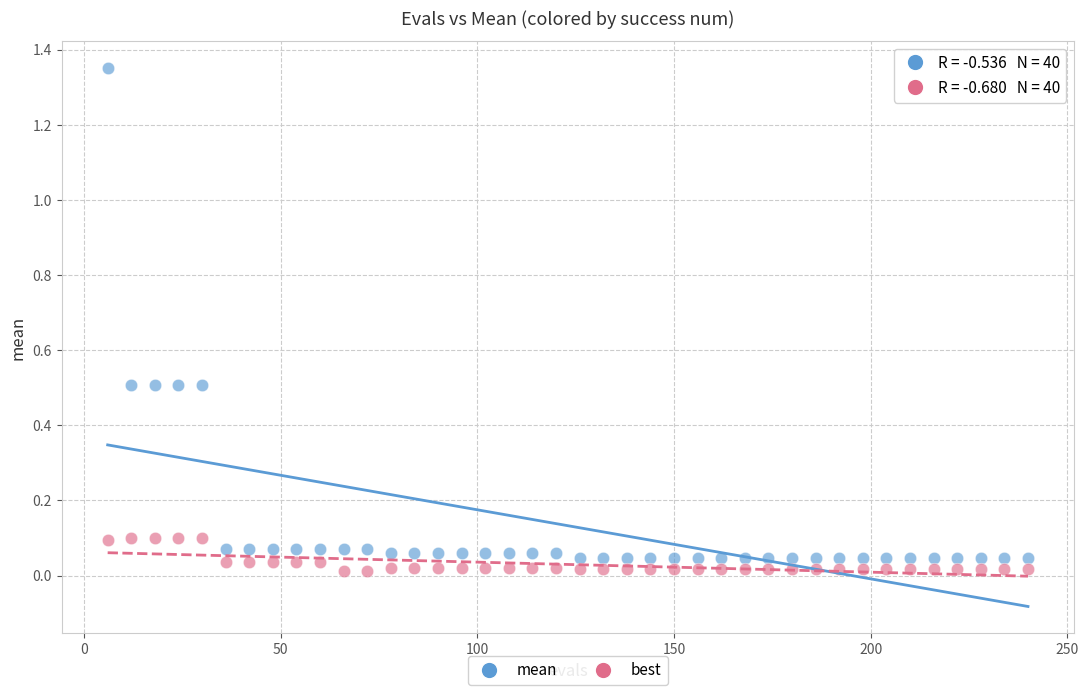

Which series has the largest Y range (max minus min)?

mean